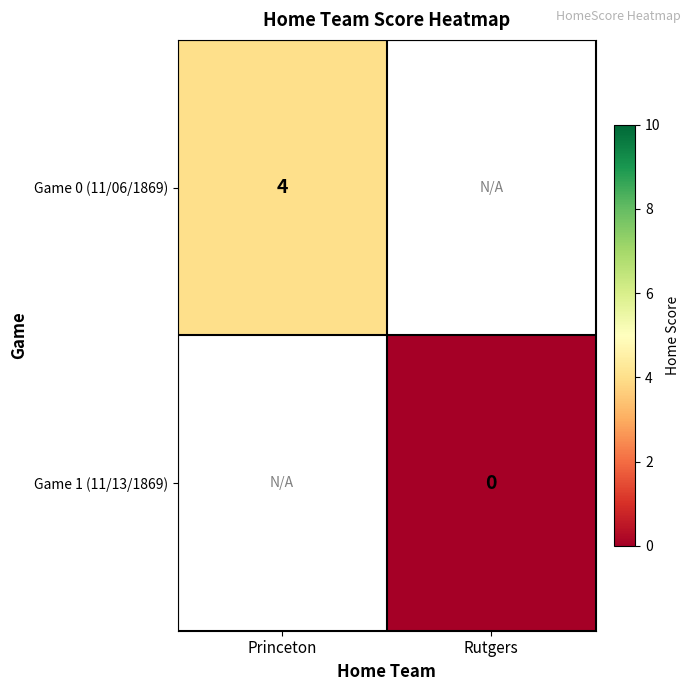

Is it true that Game 0 (11/06/1869) equals 4 at Princeton?

True